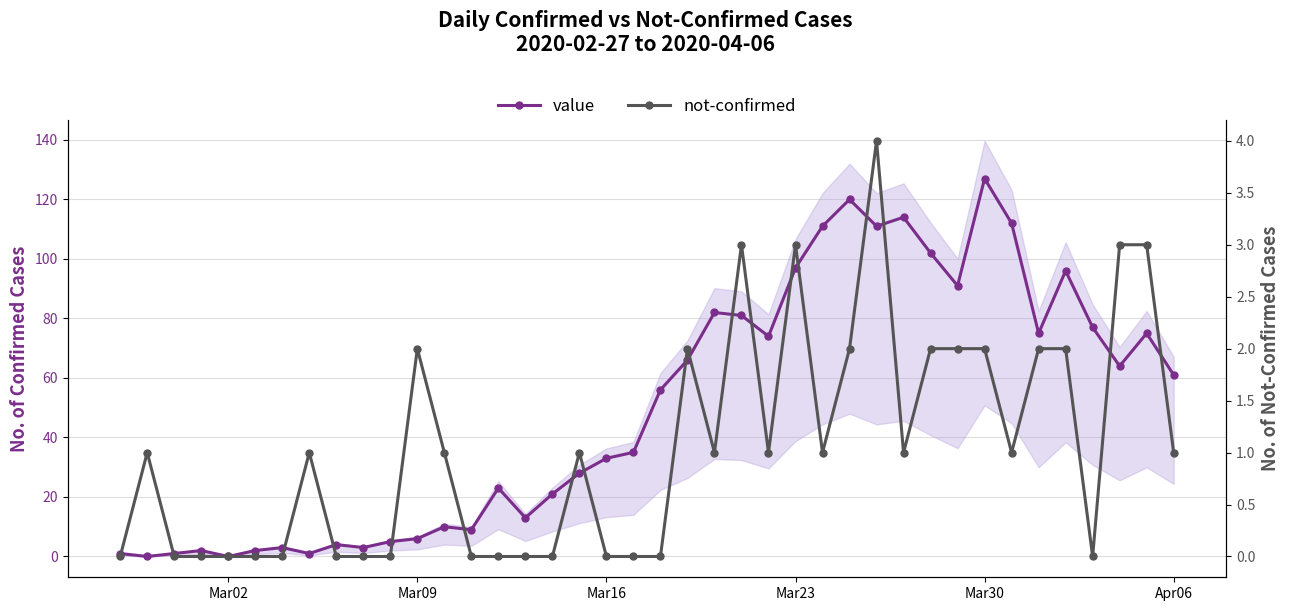

After their last crossing, which series has the higher values: not-confirmed or value?

value